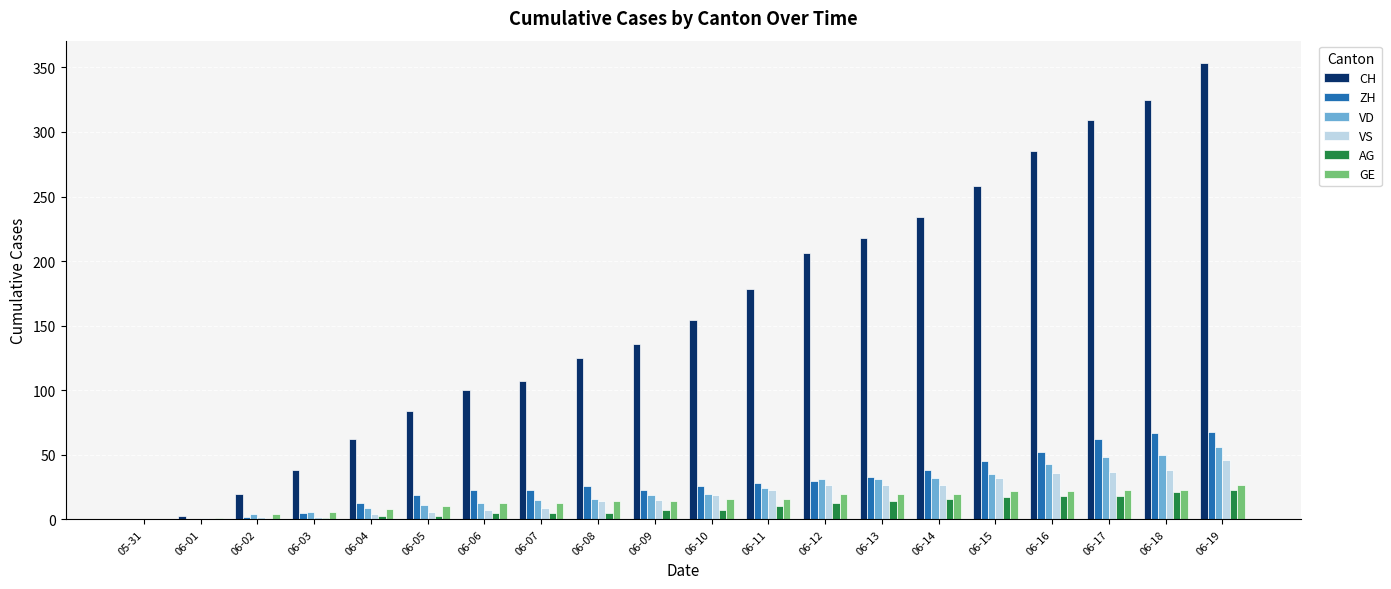

Are the bars grouped side by side (vs. stacked)?

Yes